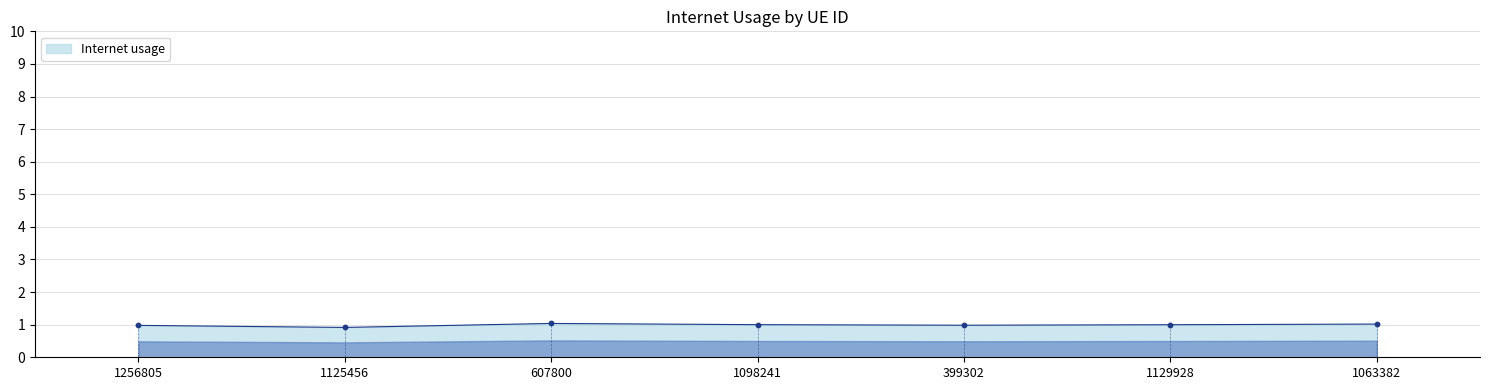

Approximately how many times larger is the value at 399302 compared to 1098241?

1.0